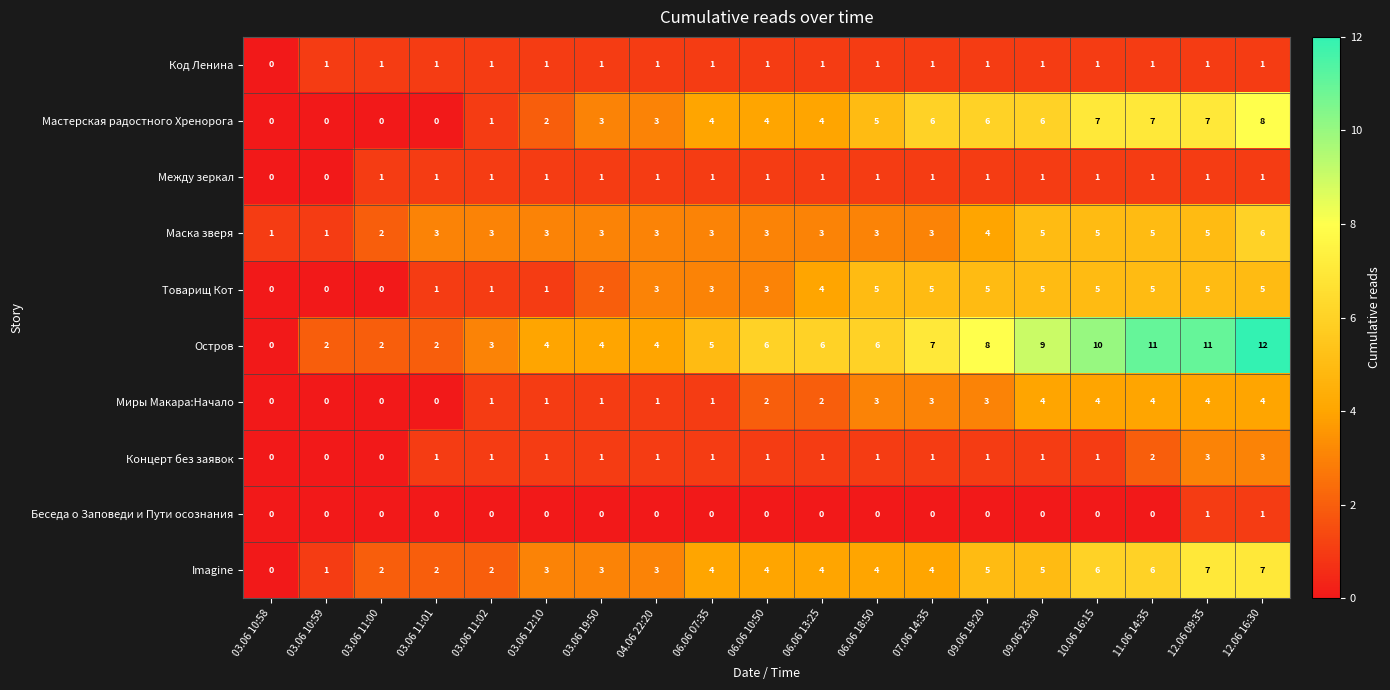

What is the spread (max minus min) of values at 06.06 13:25?

6